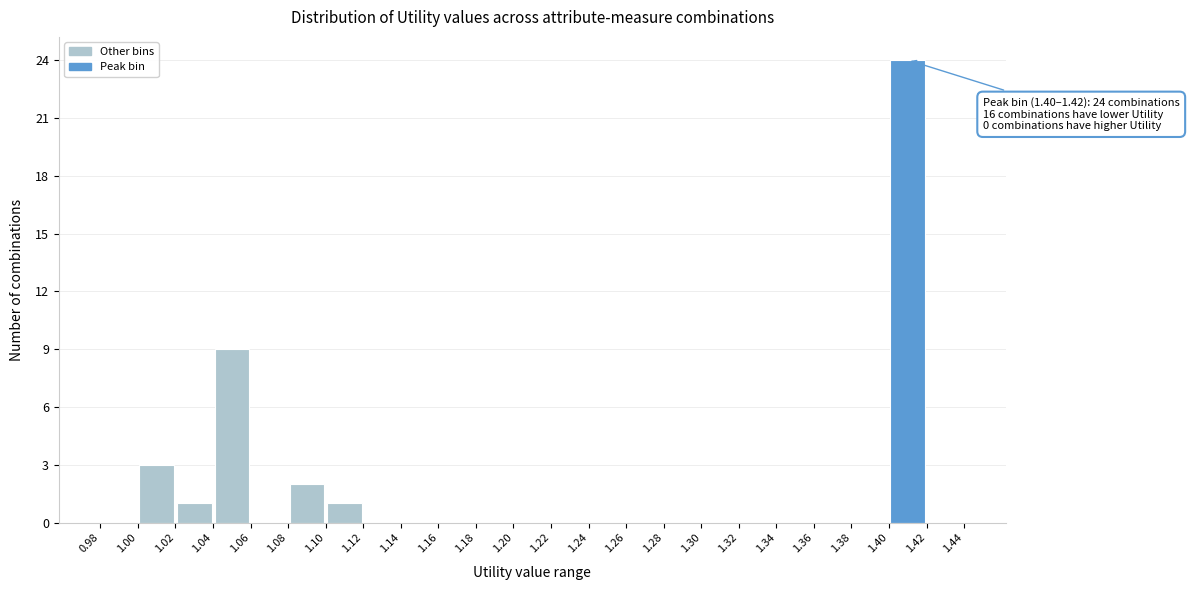

Over which range of the x-axis is the bar tallest?

1.40 to 1.42